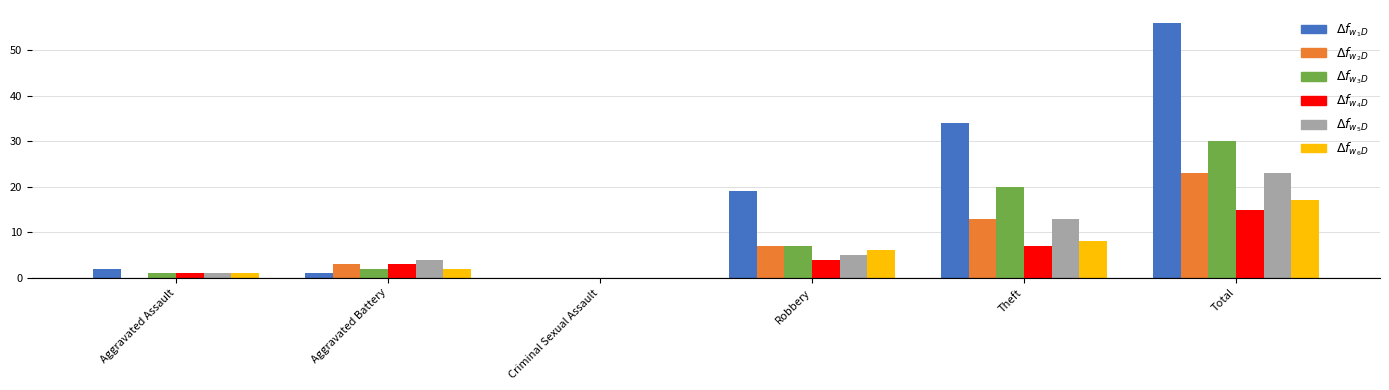

At which category is the sum across all series the highest?

Total